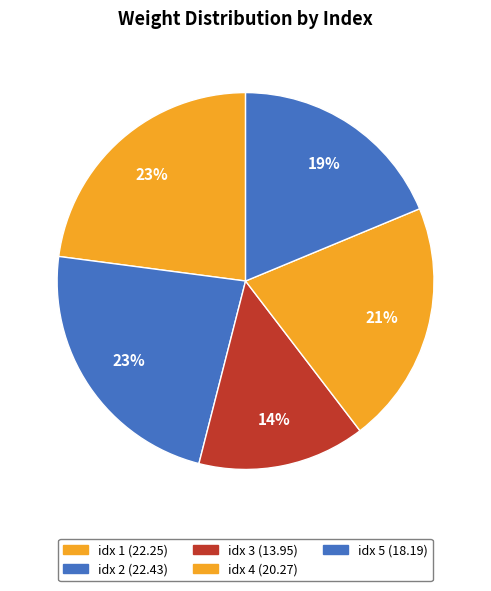

How many slices are in this pie chart?

5